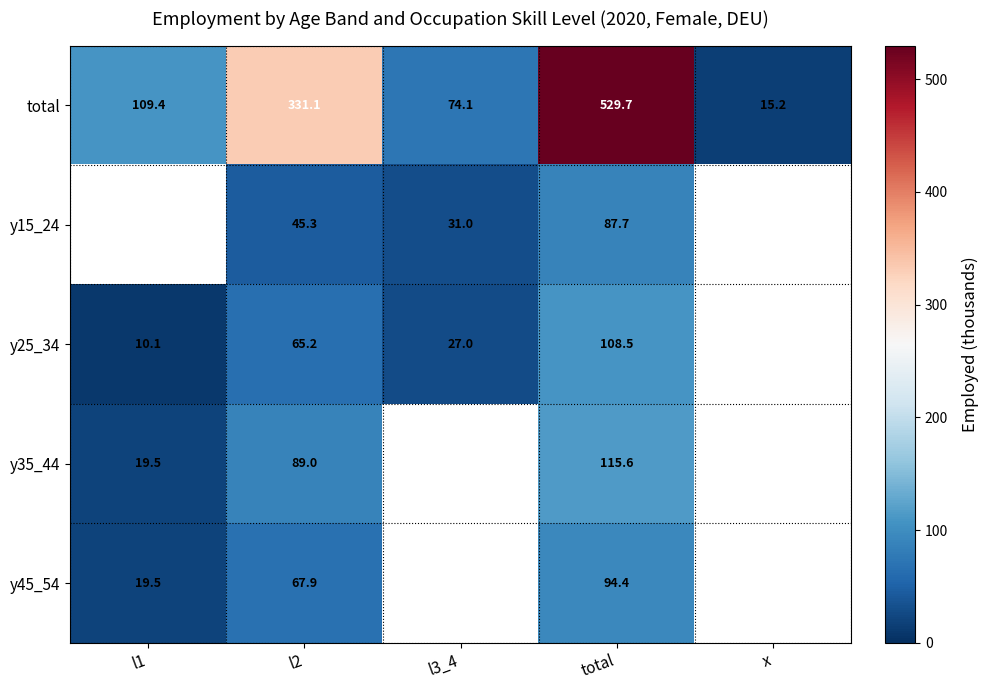

Is the value of y45_54 at l2 greater than the value of y25_34 at l3_4?

Yes